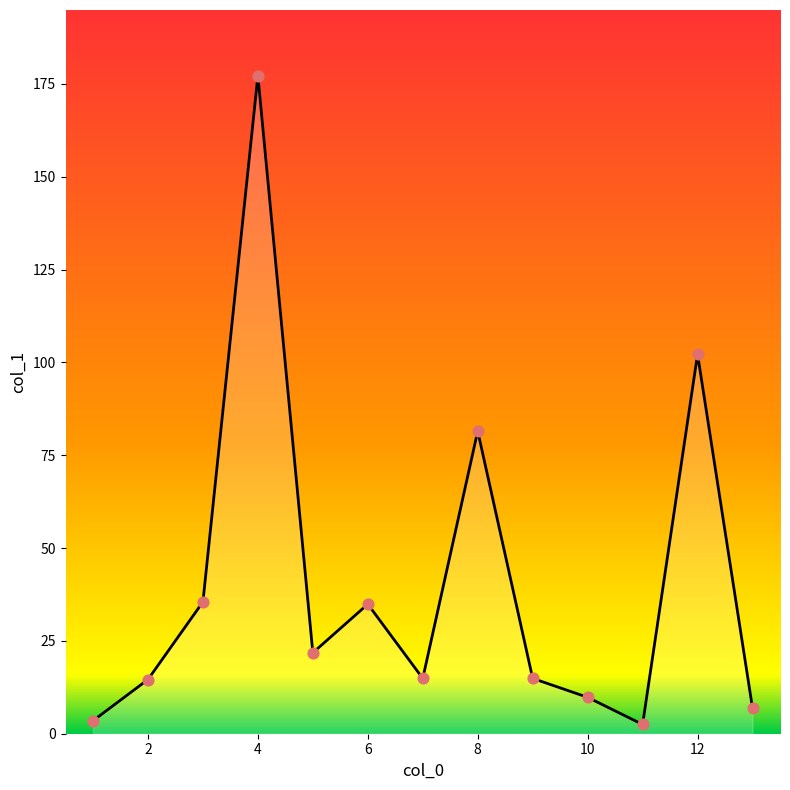

Which has a higher value, 4 or 10?

4